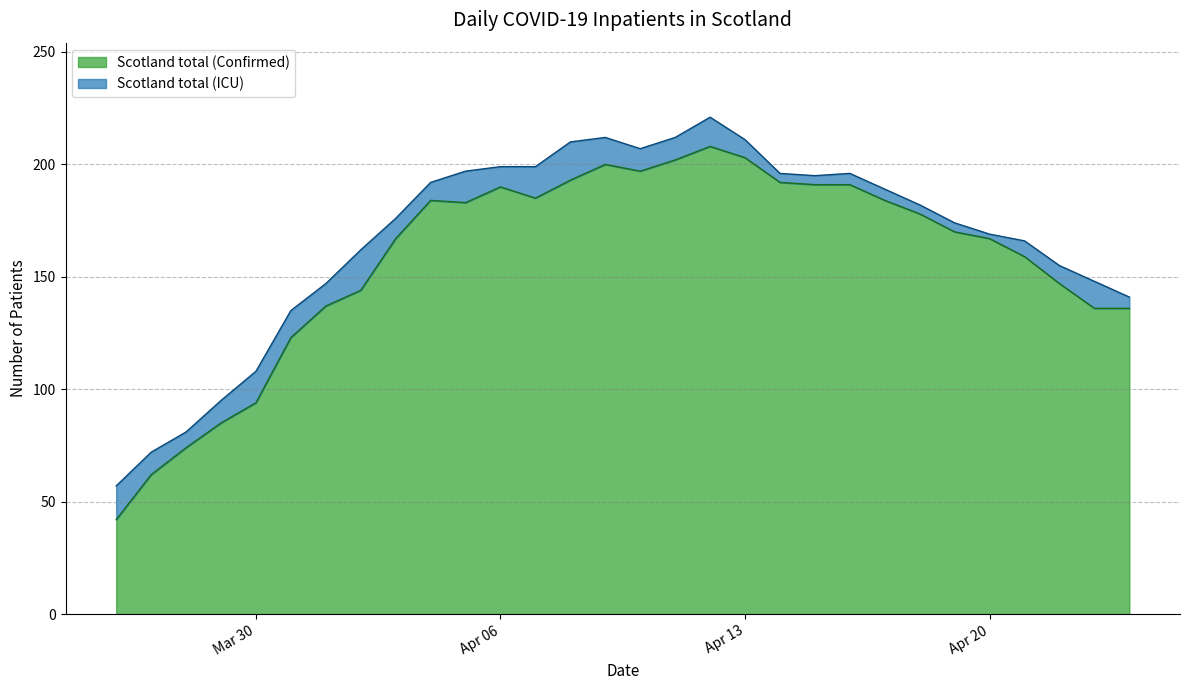

What is the value of the Scotland total (ICU) point at the 5th from the left?

108